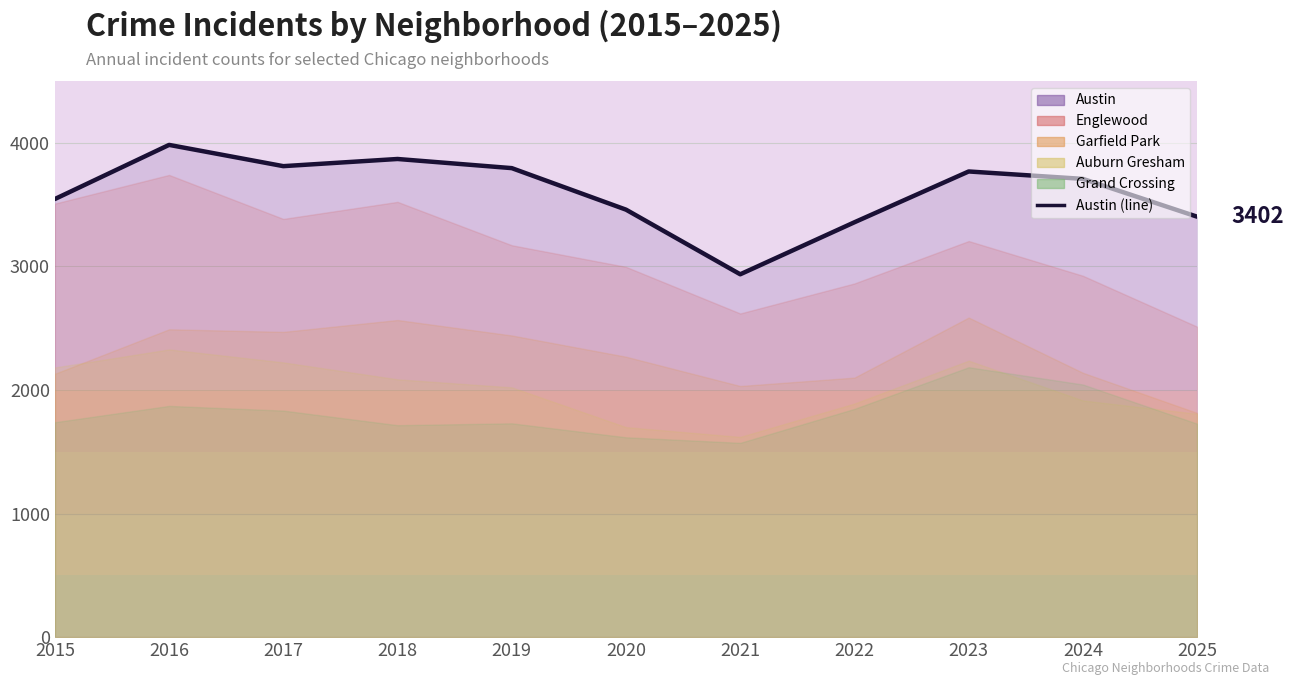

What is the approximate value at 2025?

3402